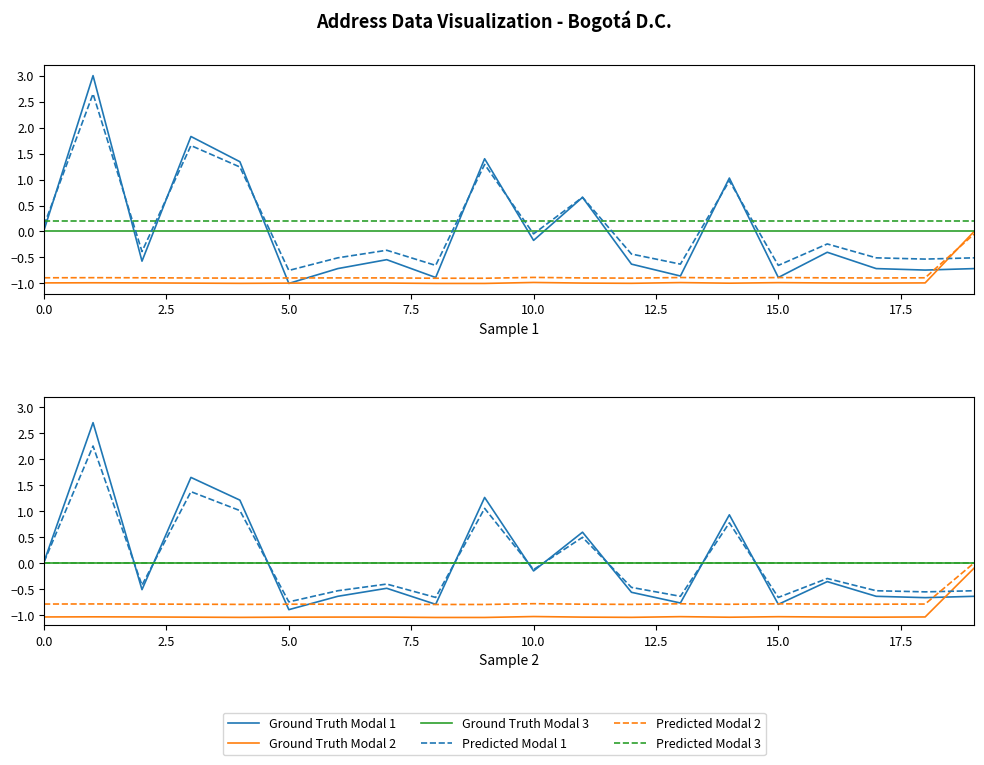

True or false: Predicted Modal 3 and Predicted Modal 1 intersect in this chart.

True